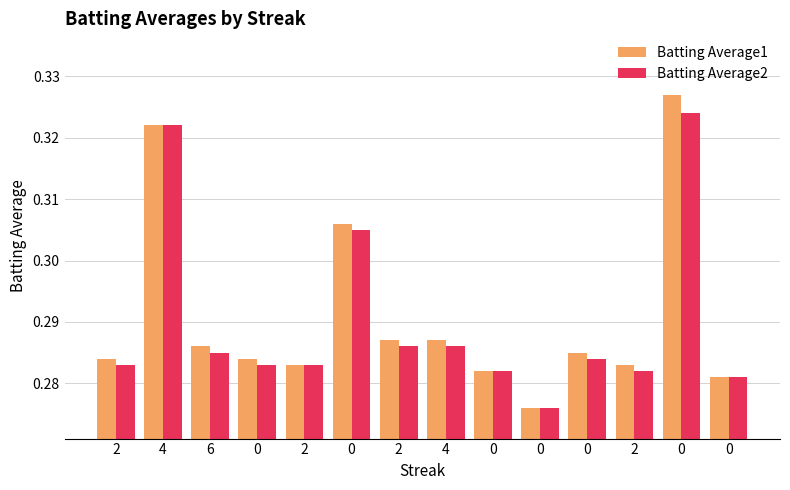

What is the approximate value of Batting Average2 at 6?

0.3